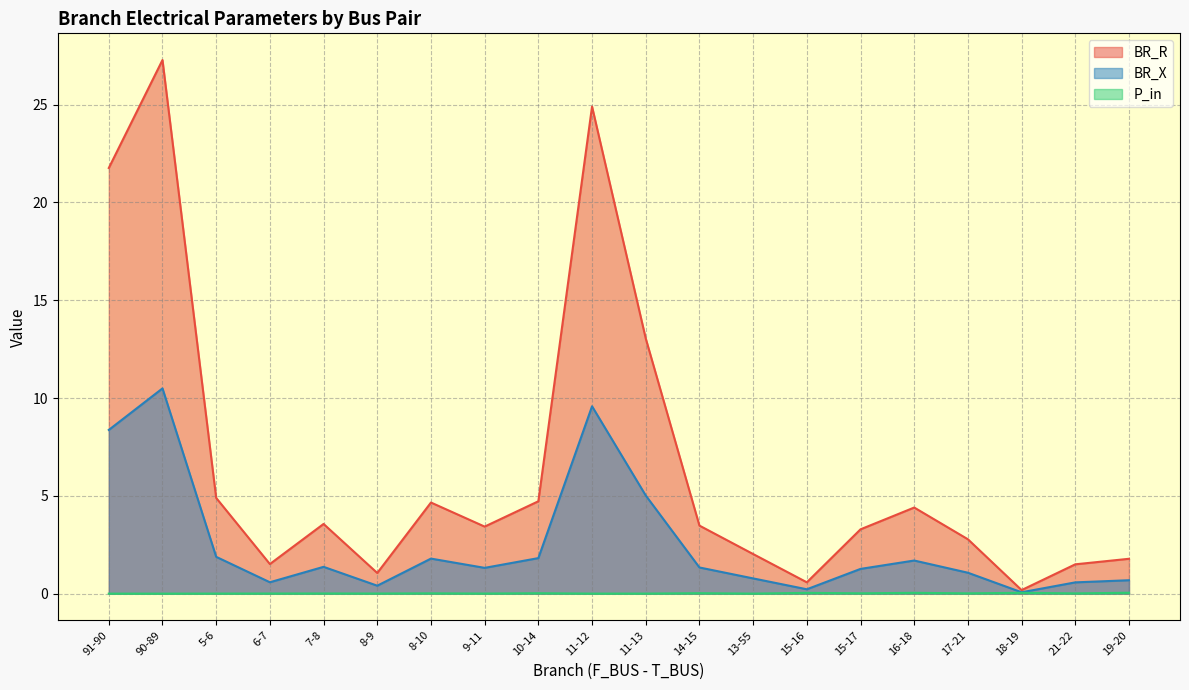

List the series in order of their peak value, highest first.

BR_R, BR_X, P_in